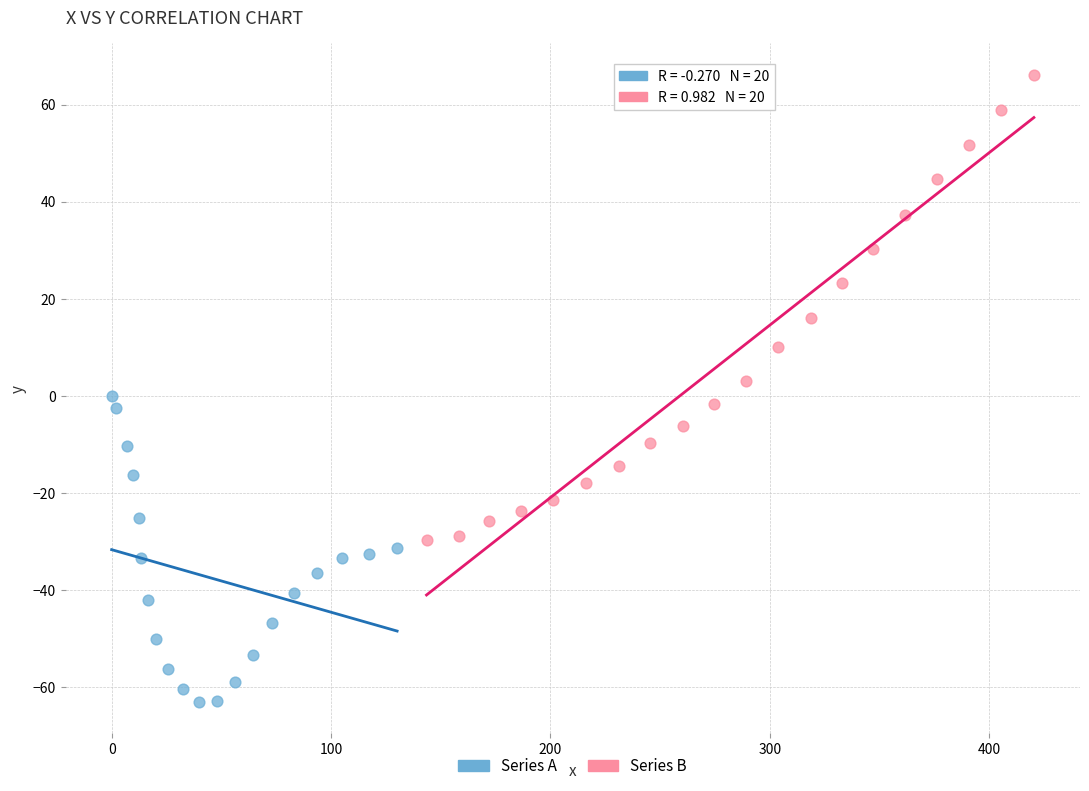

Which series reaches the minimum Y coordinate?

Series A